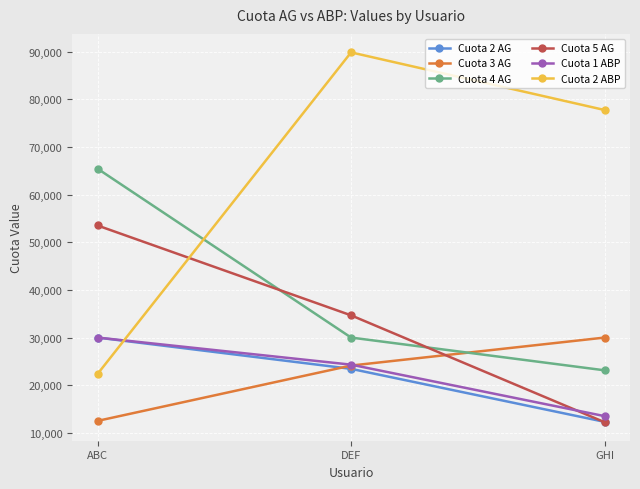

Is it true that Cuota 3 AG equals 13356.0 at GHI?

False